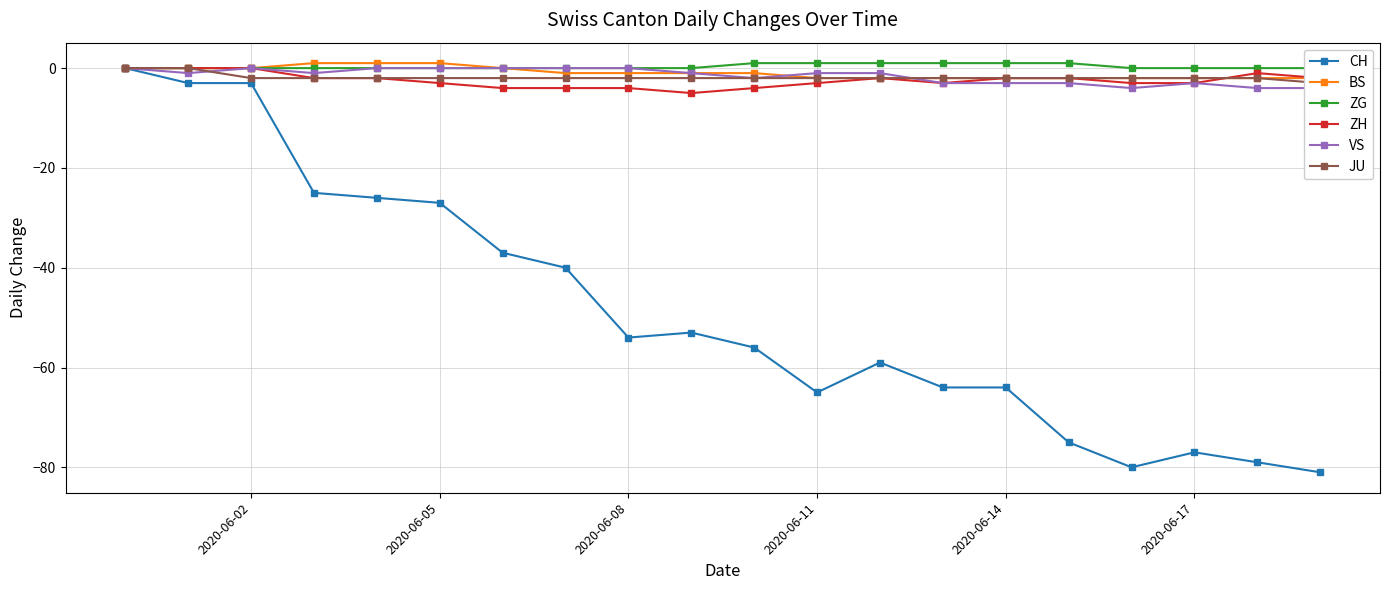

Reading left to right, list all the values displayed in this chart.

CH: 0	-3	-3	-25	-26	-27	-37	-40	-54	-53	-56	-65	-59	-64	-64	-75	-80	-77	-79	-81
BS: 0	0	0	1	1	1	0	-1	-1	-1	-1	-2	-2	-2	-2	-2	-2	-2	-2	-2
ZG: 0	0	0	0	0	0	0	0	0	0	1	1	1	1	1	1	0	0	0	0
ZH: 0	0	0	-2	-2	-3	-4	-4	-4	-5	-4	-3	-2	-3	-2	-2	-3	-3	-1	-2
VS: 0	-1	0	-1	0	0	0	0	0	-1	-2	-1	-1	-3	-3	-3	-4	-3	-4	-4
JU: 0	0	-2	-2	-2	-2	-2	-2	-2	-2	-2	-2	-2	-2	-2	-2	-2	-2	-2	-3